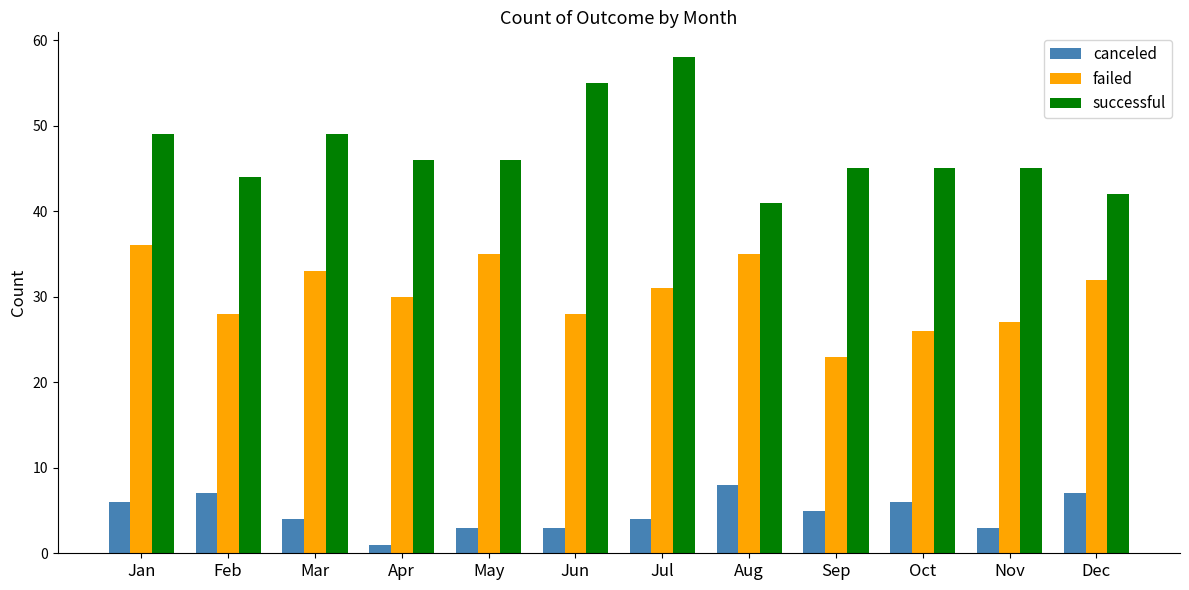

What is the difference between the highest and lowest values at Nov?

42